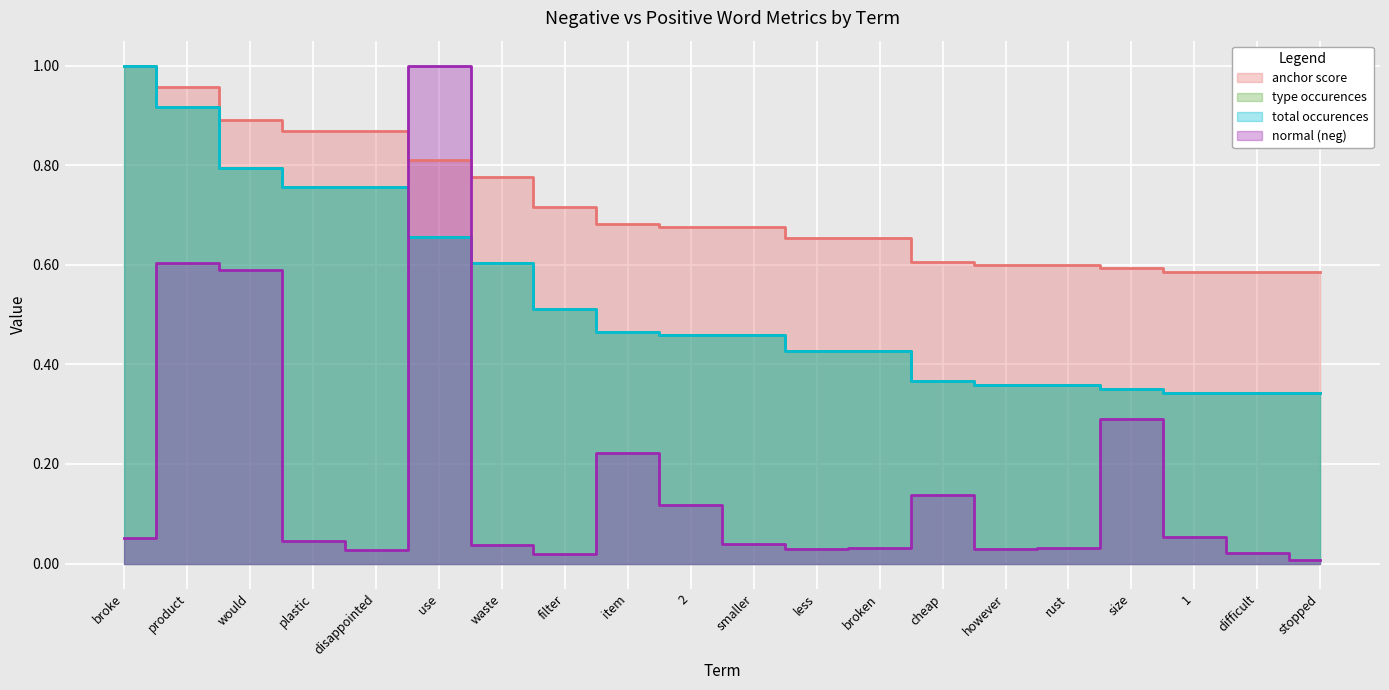

Which series has the widest spread of values?

normal (neg)